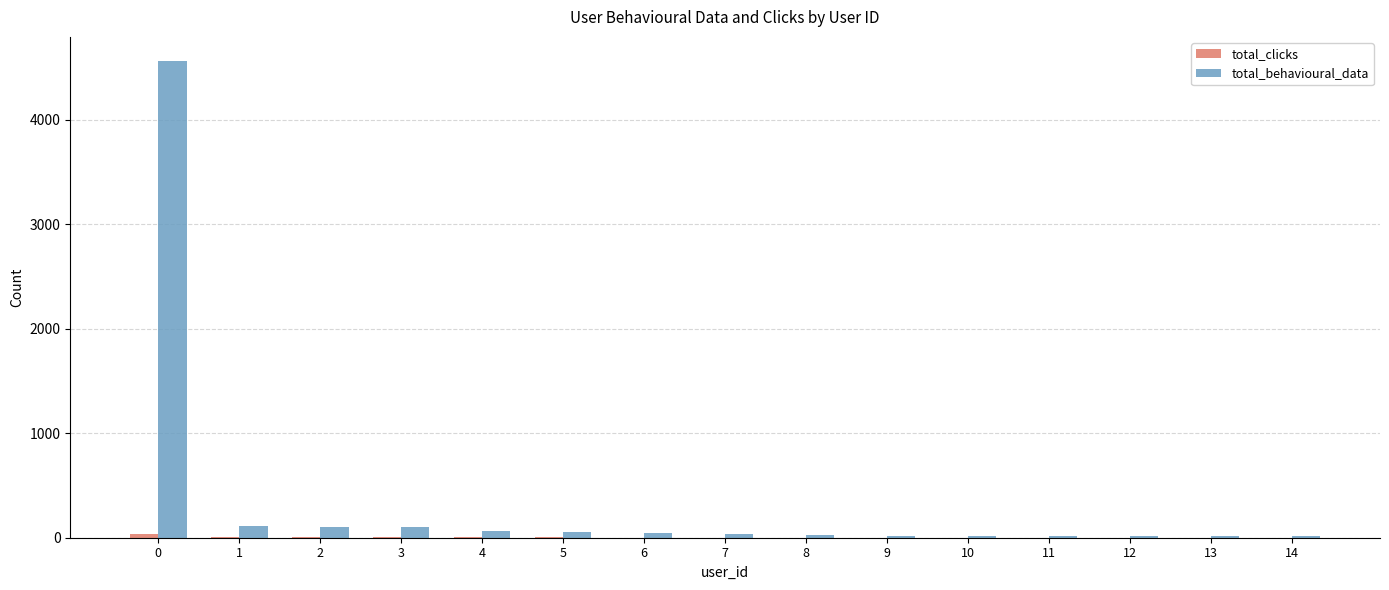

What is the sum of all total_behavioural_data values?

5192